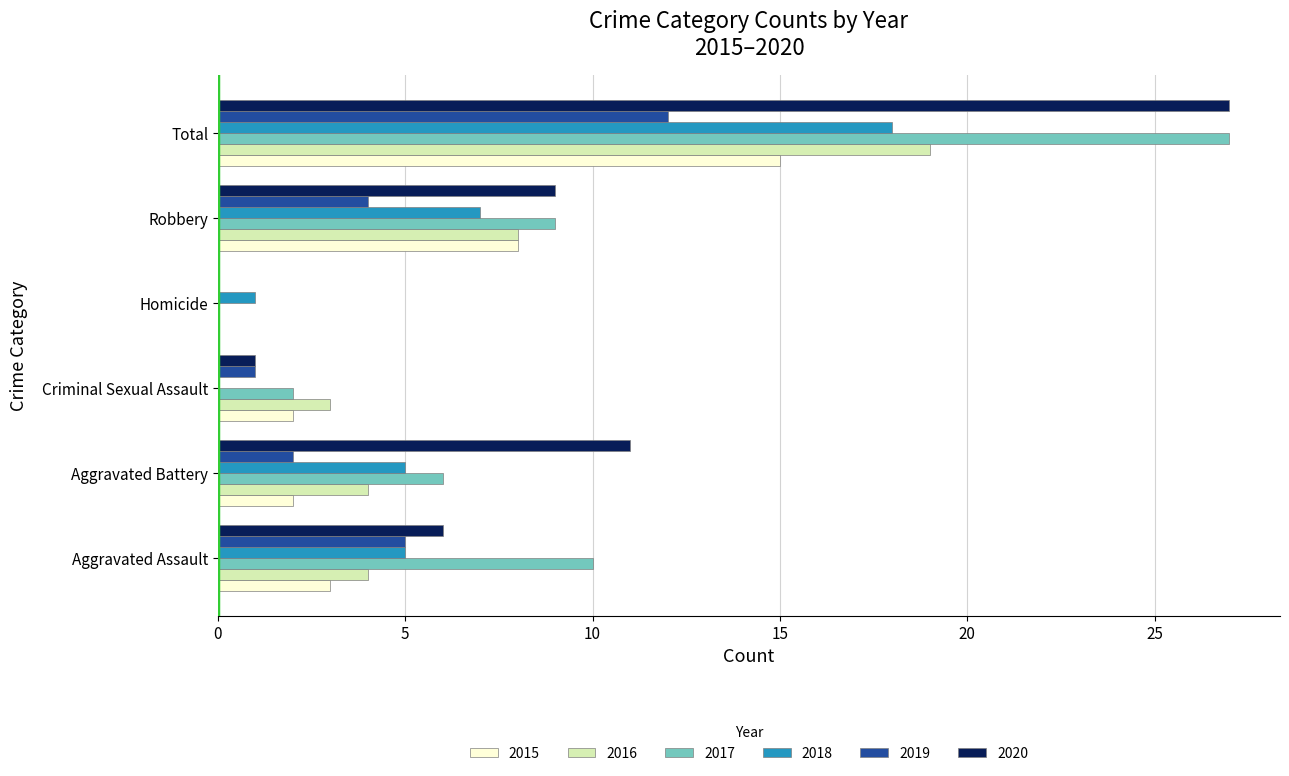

What value does the 2017 series have at Aggravated Assault?

10